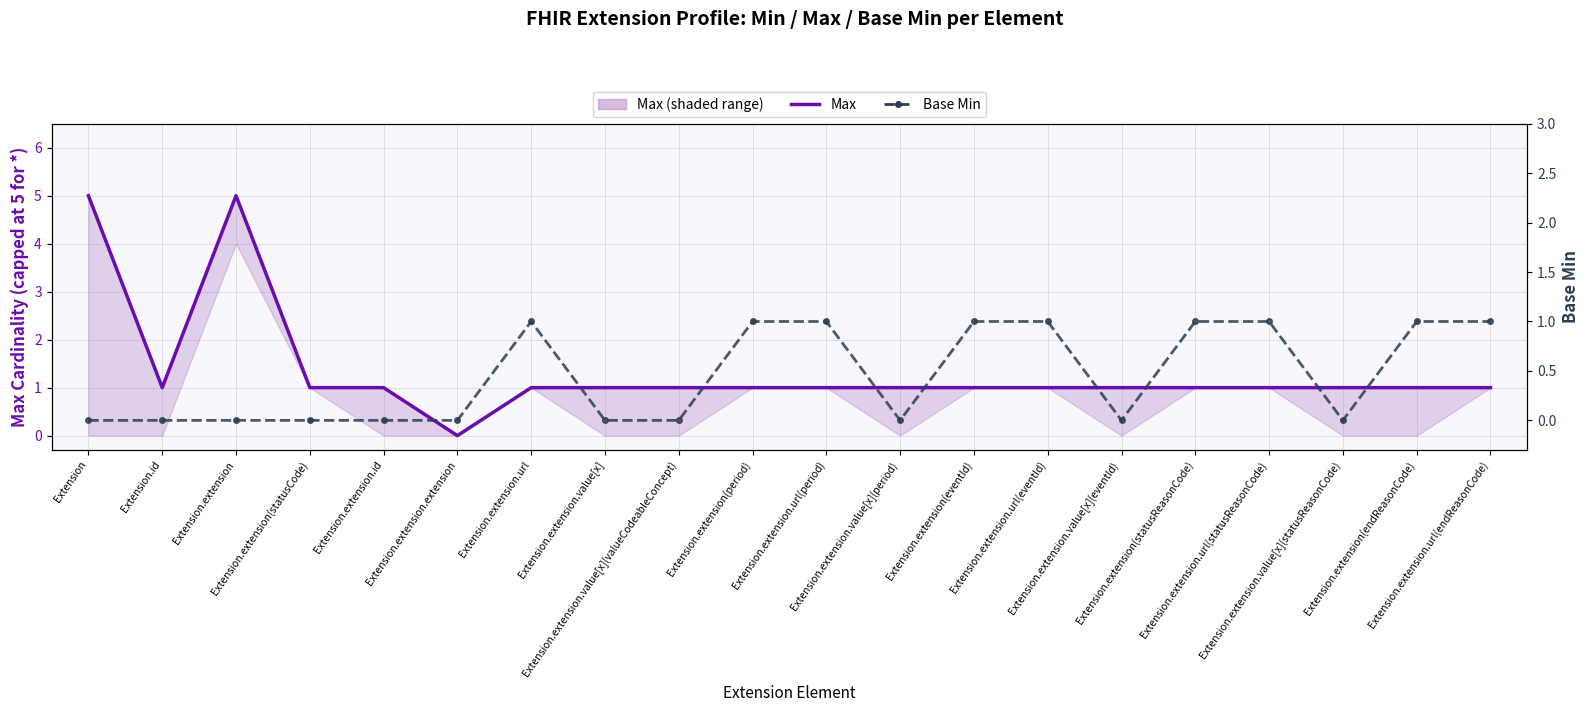

What is the maximum value shown in the chart?

5